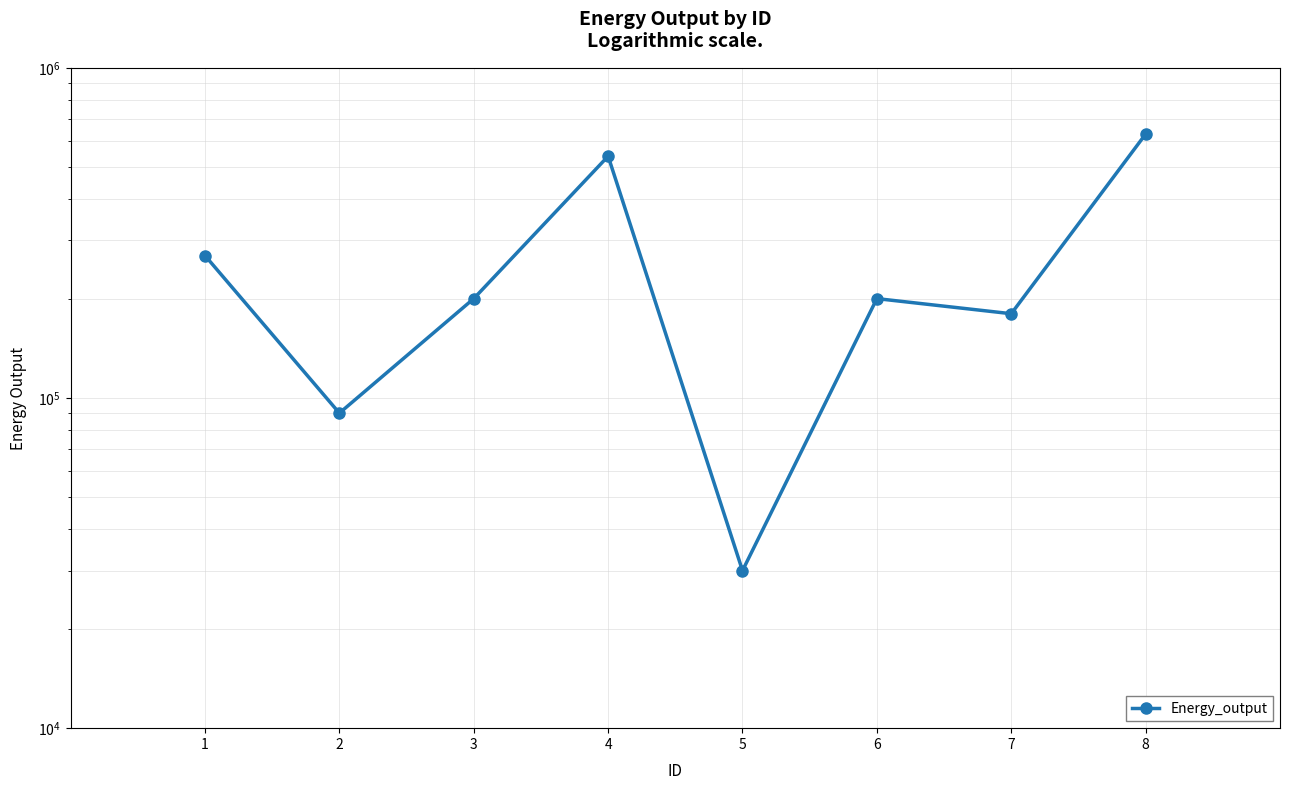

What is the value of the 5th point from the left?

30000